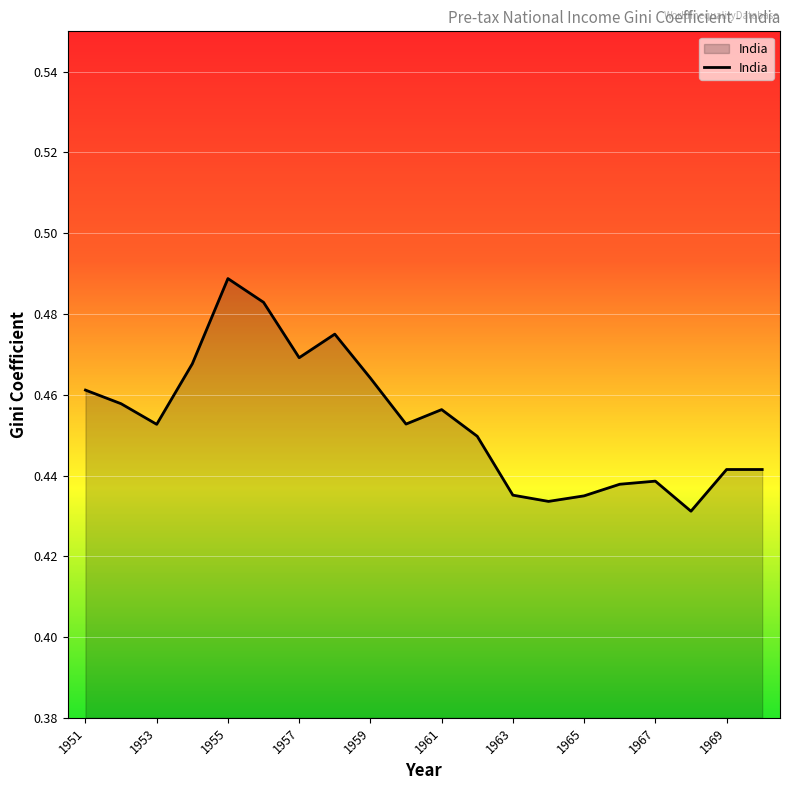

At which category does the data reach its first local peak?

1955